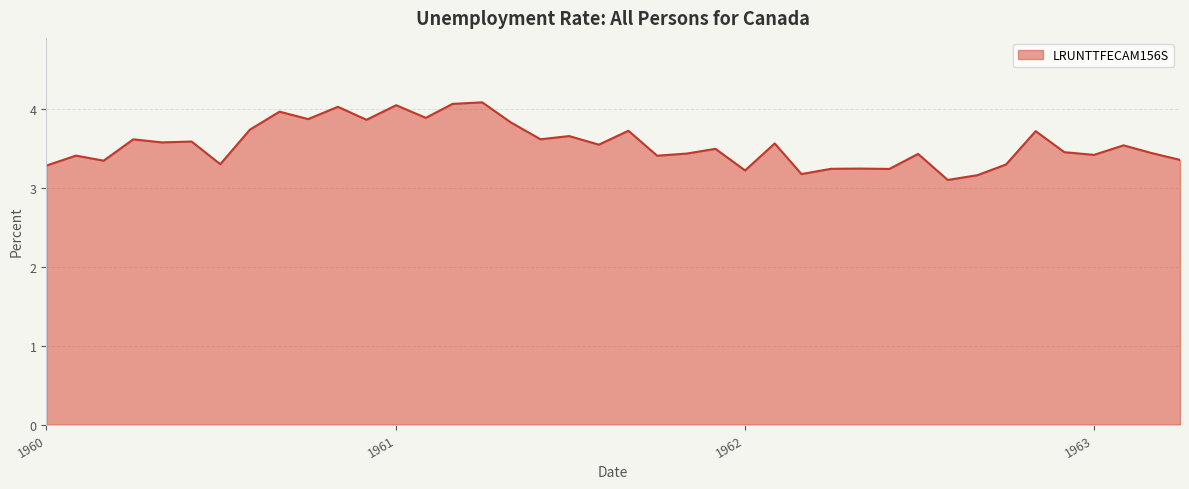

True or false: there are more than 2 points higher than both neighbors.

True